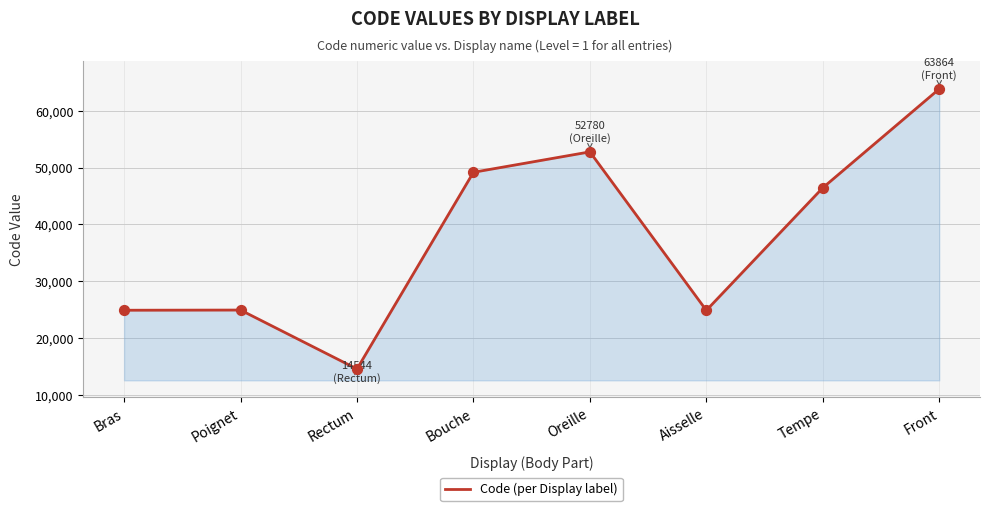

Approximately how many times larger is the value at Bras compared to Rectum?

1.7